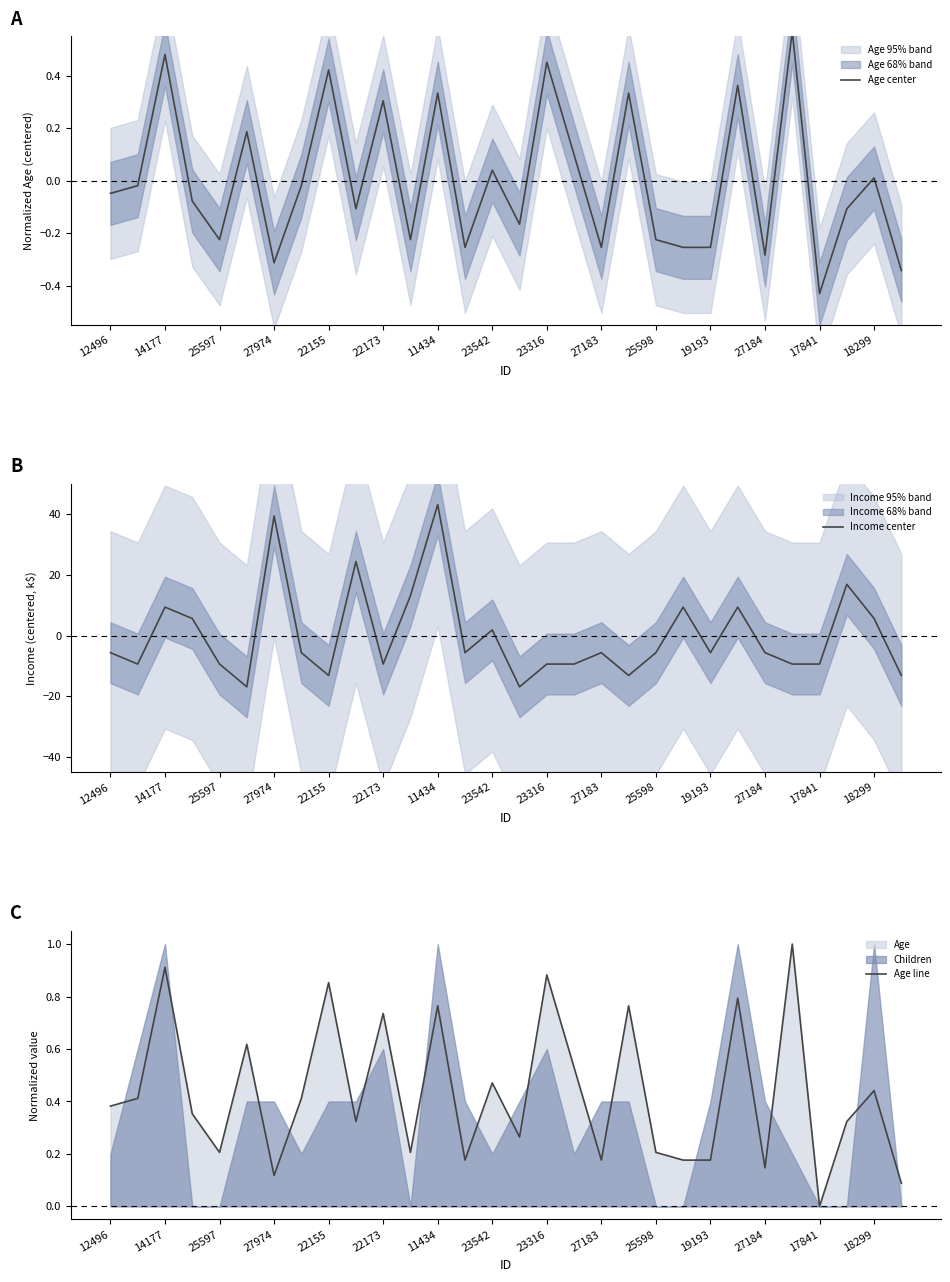

Is it true that Age line equals 0.2 at 25597?

True